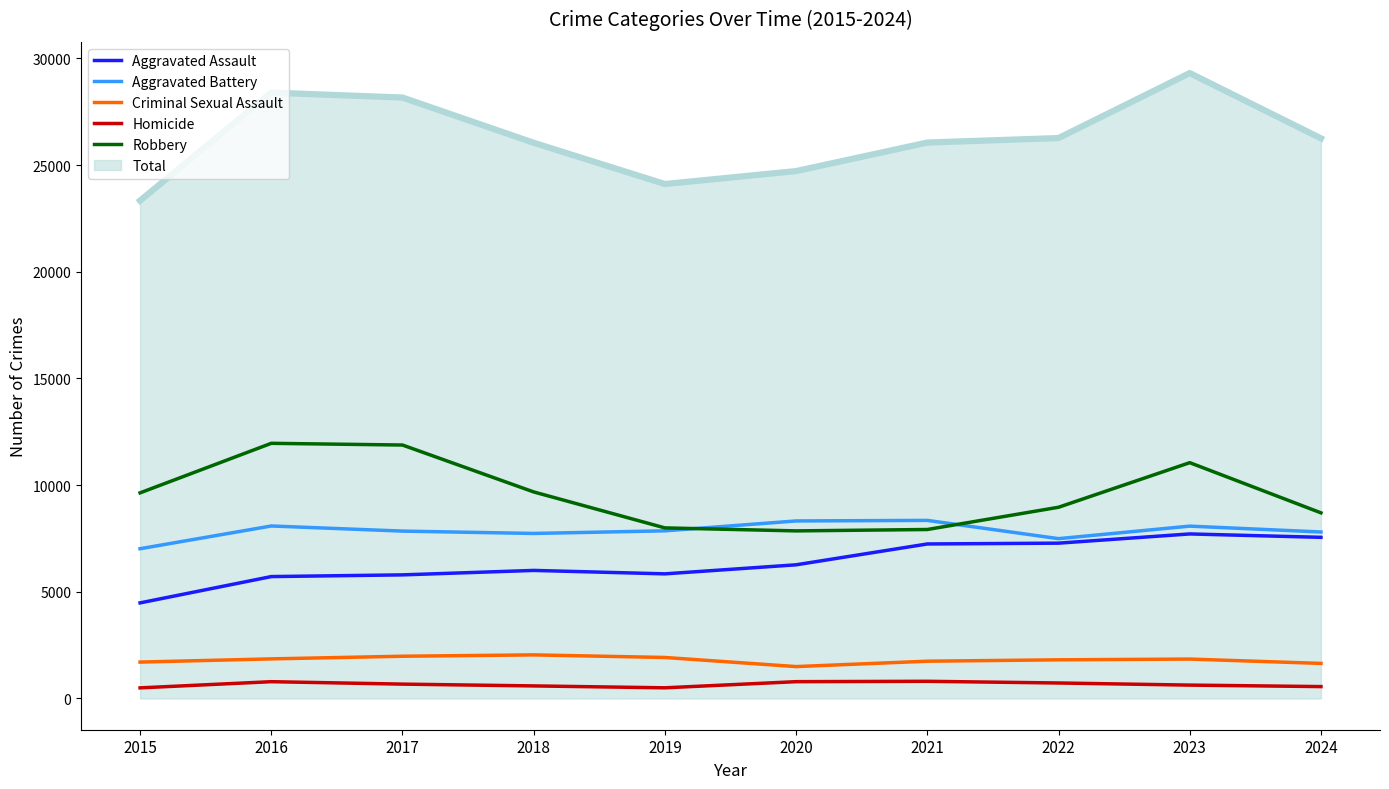

List the series in order of their peak value, highest first.

Total, Robbery, Aggravated Battery, Aggravated Assault, Criminal Sexual Assault, Homicide